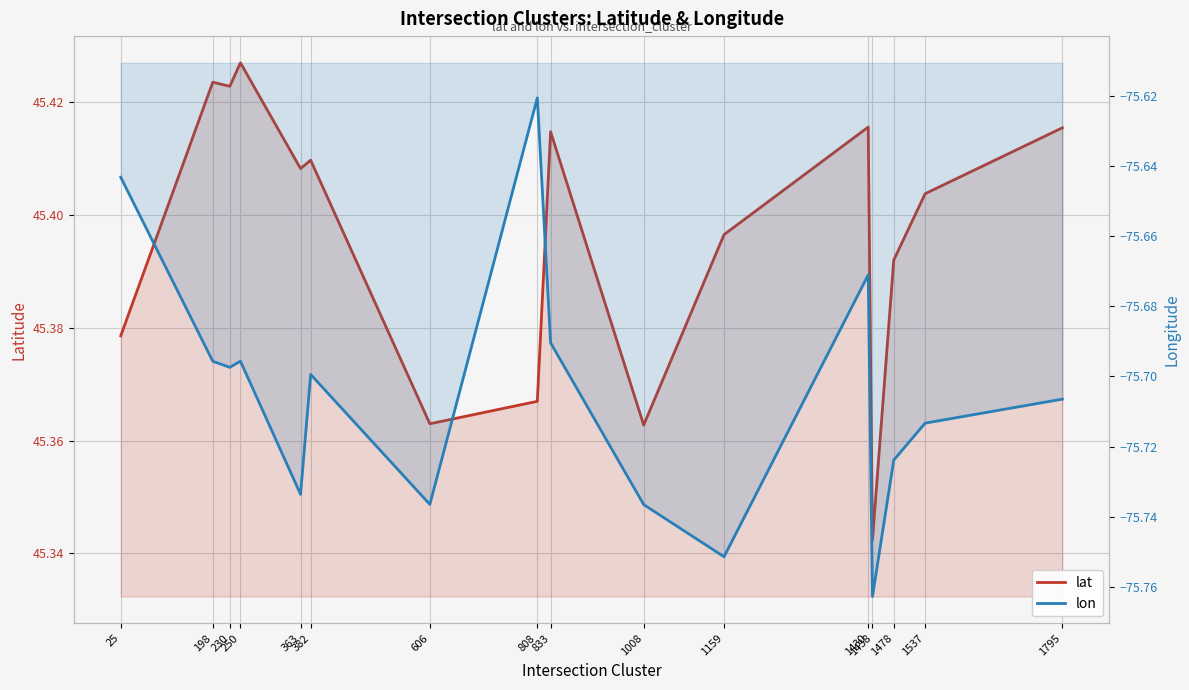

Between 230 and 833, which is larger?

230